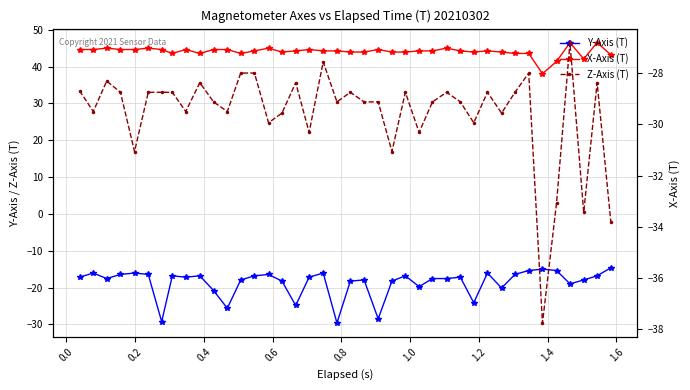

True or false: X-Axis (T) and Y-Axis (T) intersect in this chart.

False